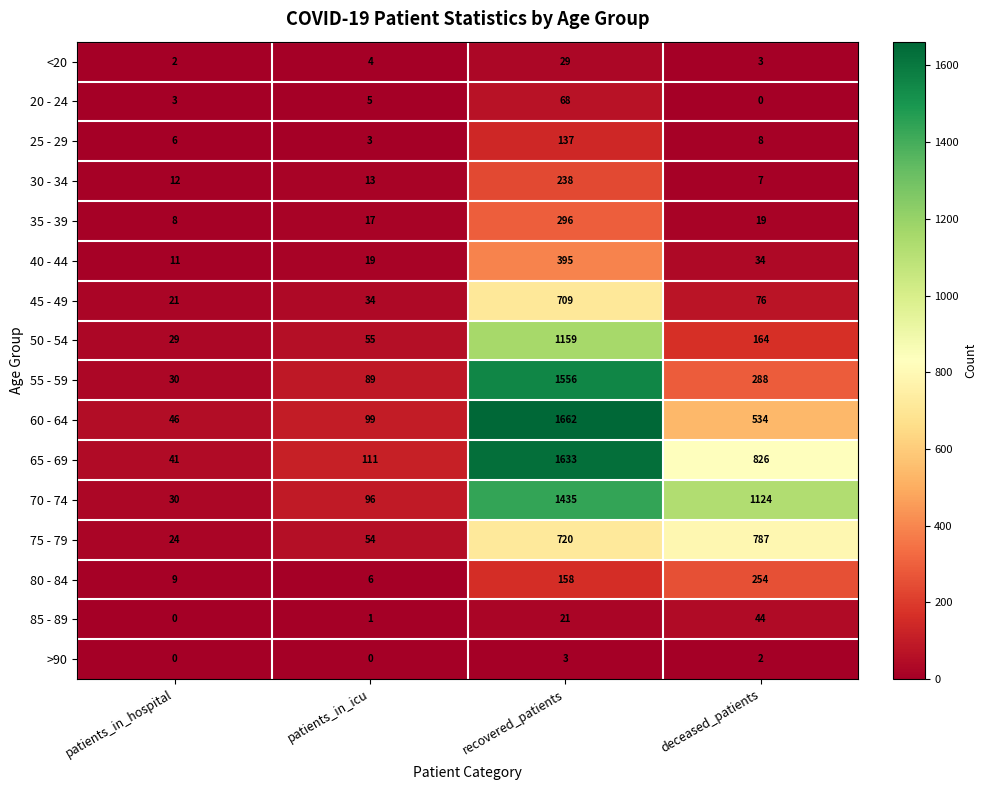

At which label does 65 - 69 first exceed 826?

recovered_patients